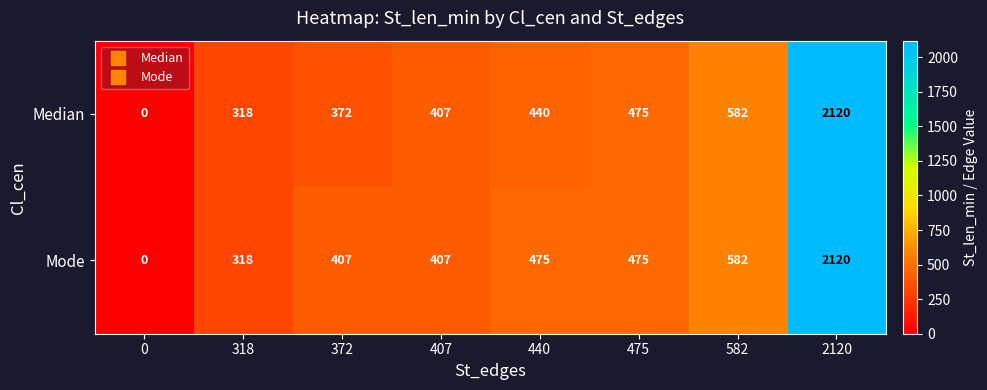

What is the sum of the Mode values at 0 and 475?

475